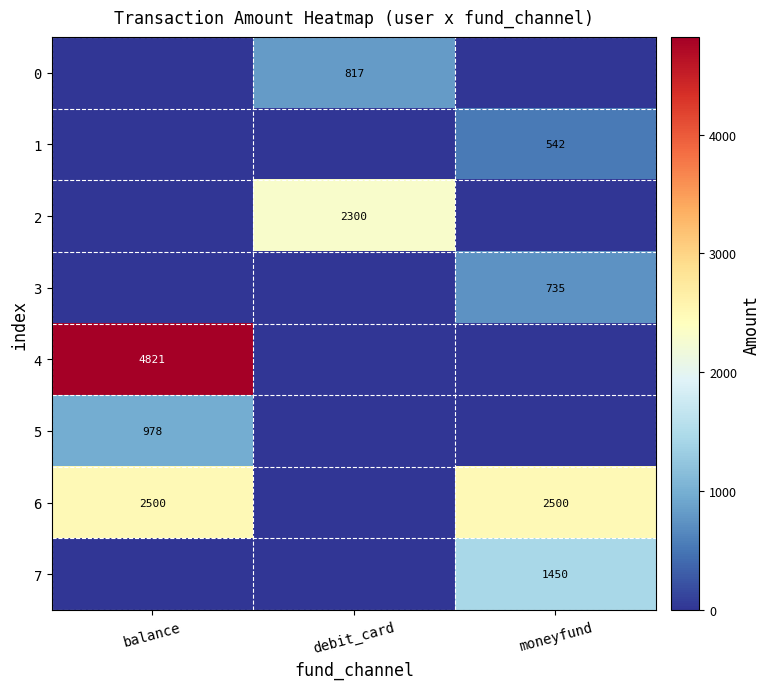

True or false: 3 has a value of 735 at moneyfund.

True